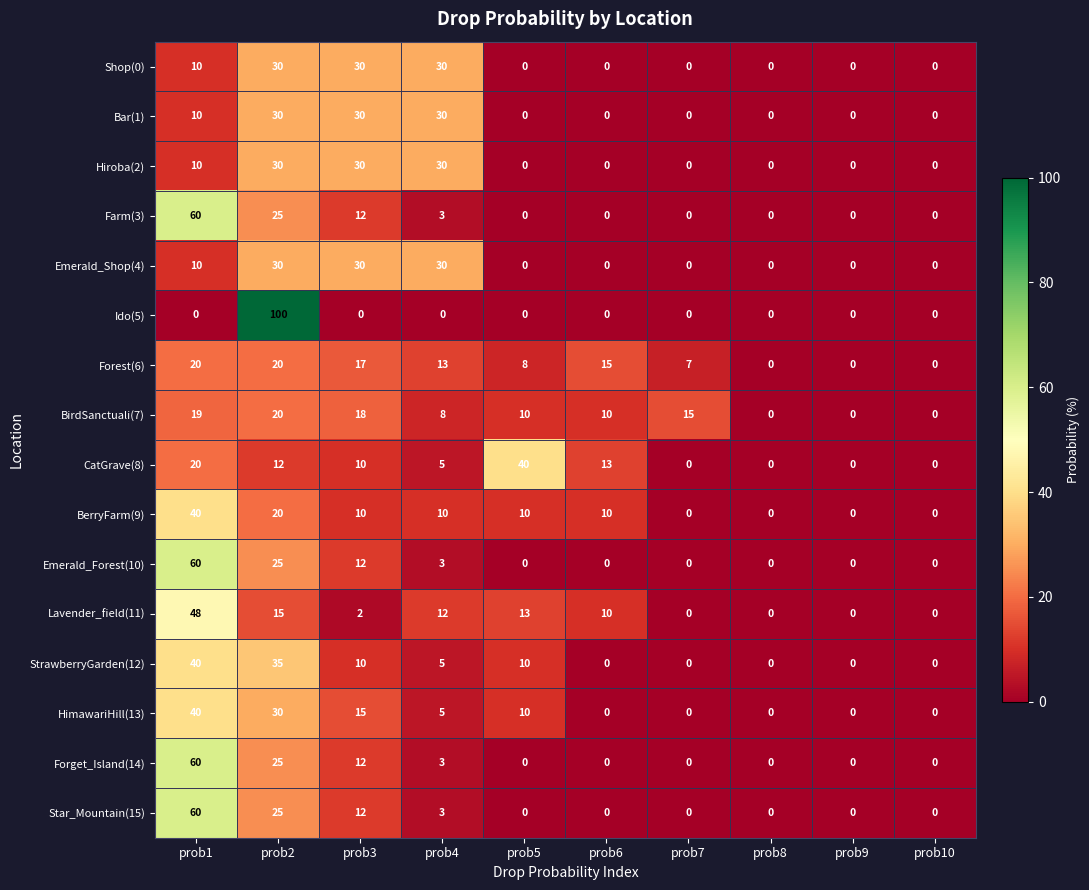

At which category is the sum across all series the highest?

prob1